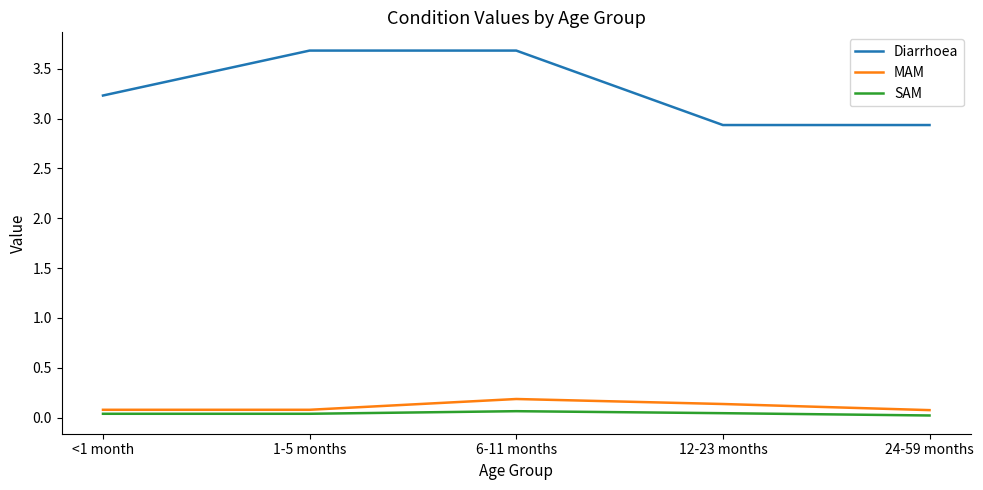

List the series in order of their peak value, lowest first.

SAM, MAM, Diarrhoea